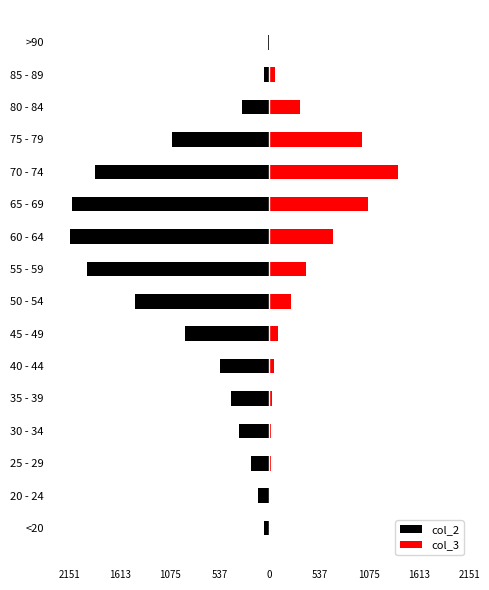

The value of col_2 at 70 - 74 is -1036. True or false?

False